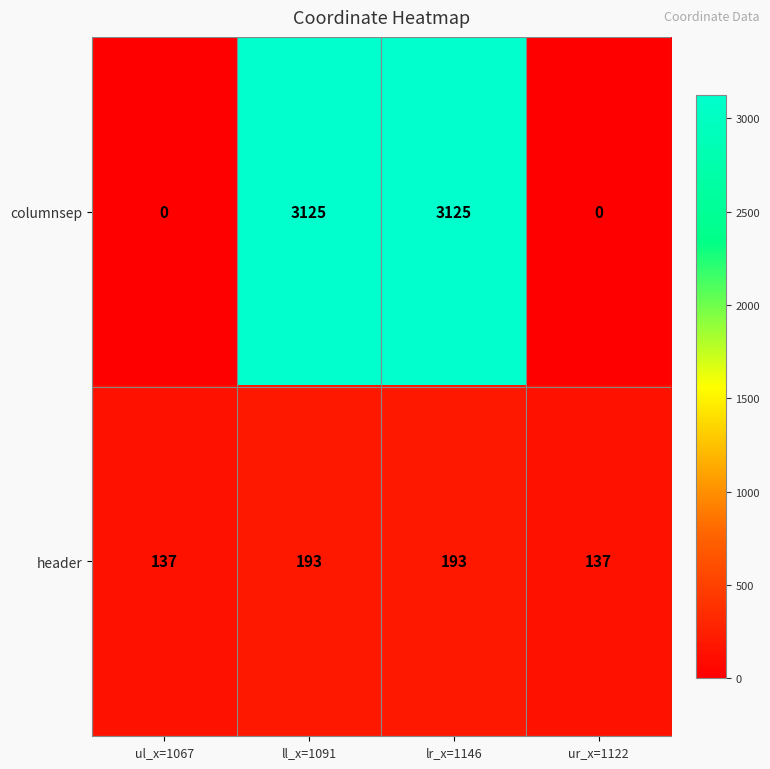

What is the difference between the maximum and second lowest values in the columnsep series?

3125